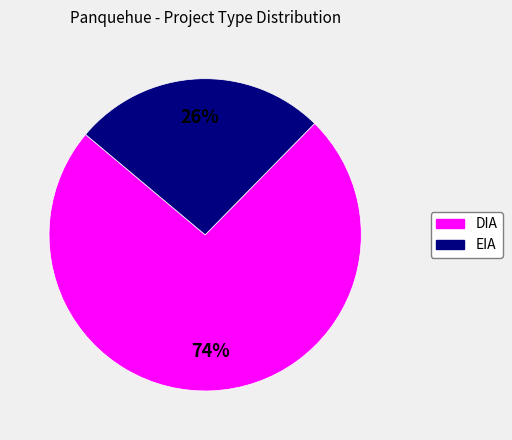

Which slice represents more than half of the pie?

DIA